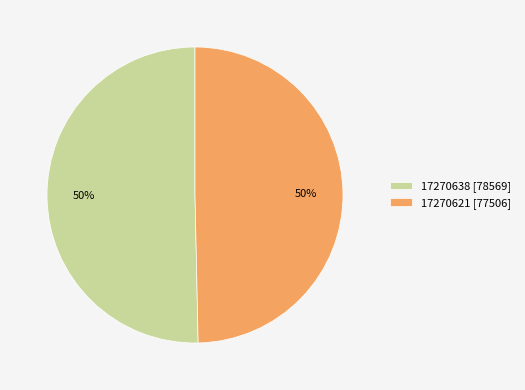

How many slices are in this pie chart?

2